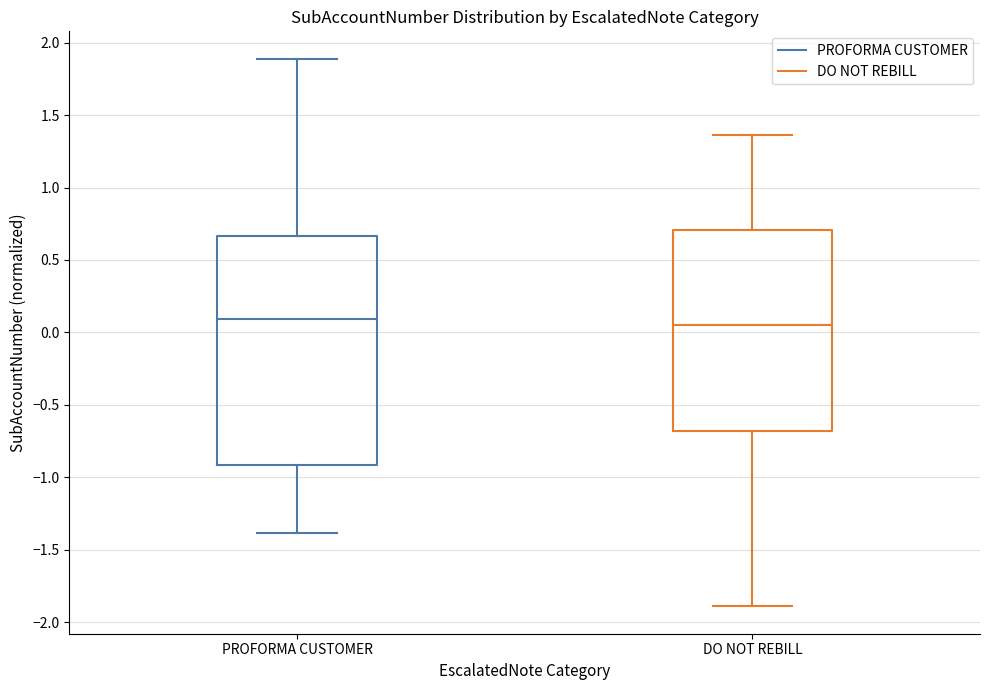

Reading left to right, transcribe this box plot: for each box, give where its median line is, the range the box spans, and where its two whiskers end, as read against the y-axis. The values are not printed on the chart, so give them approximately, as read against the axis.

PROFORMA CUSTOMER: median 0.10, box -0.90 to 0.65, whiskers -1.40 to 1.90
DO NOT REBILL: median 0.05, box -0.70 to 0.70, whiskers -1.90 to 1.35